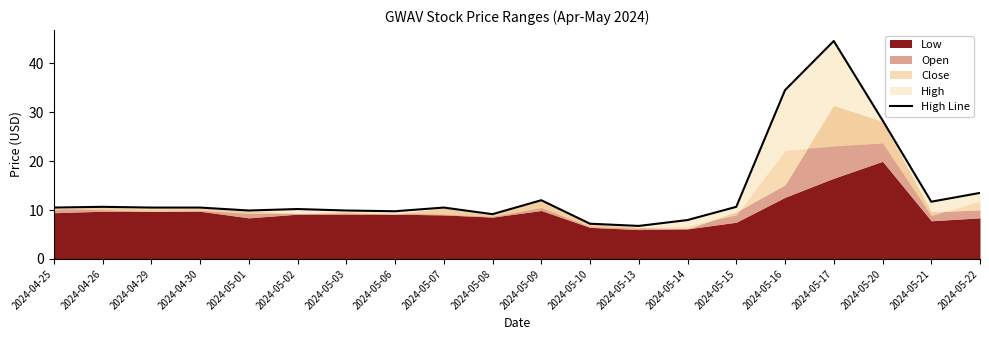

What is the difference between the maximum and second lowest values?

37.3